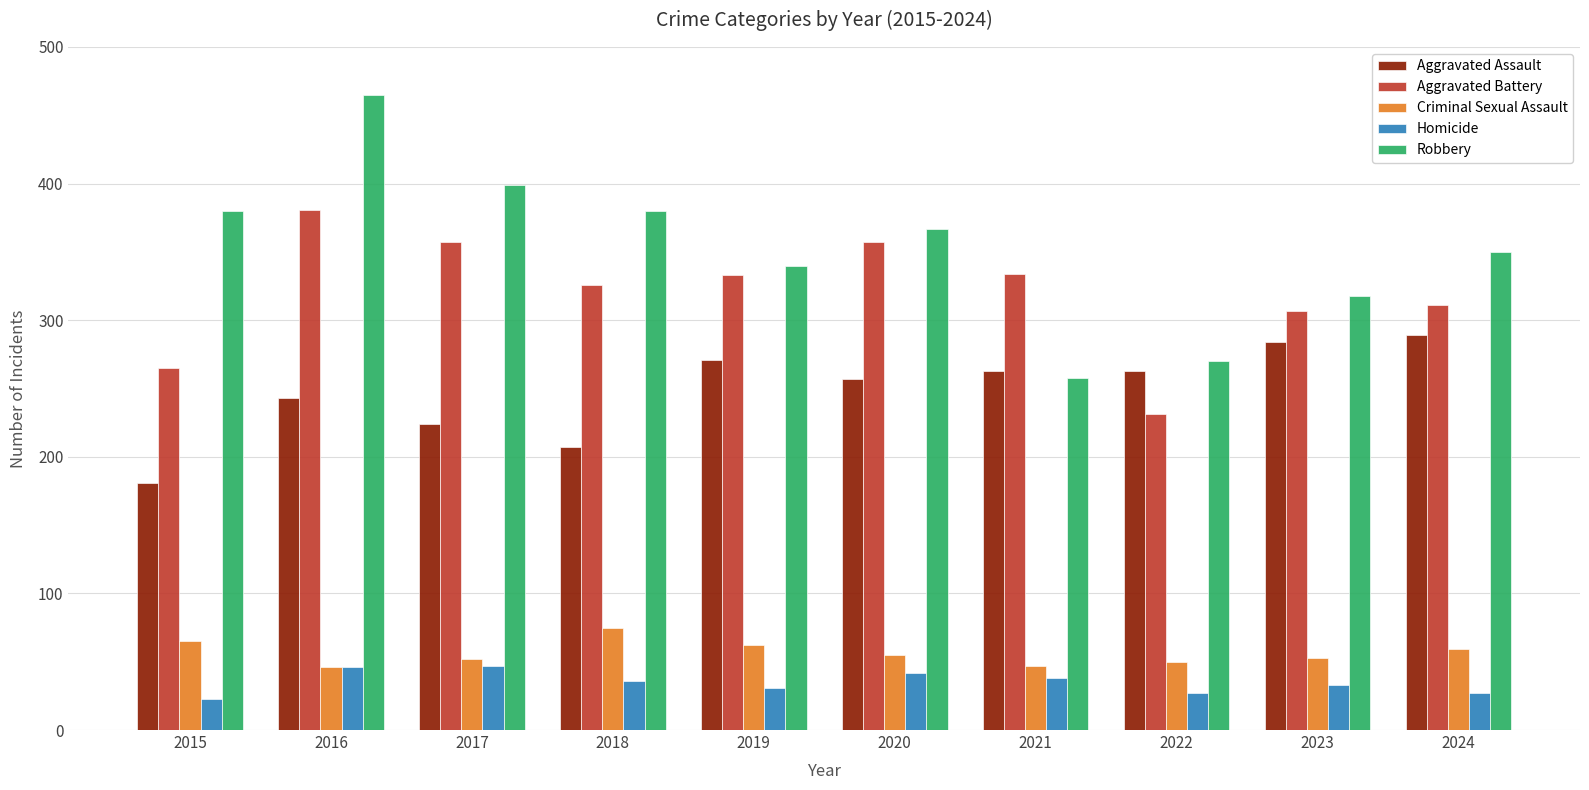

Is it true that Aggravated Battery equals 334 at 2021?

True